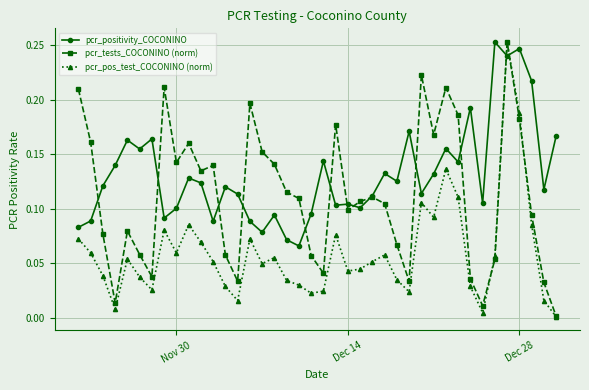

In pcr_tests_COCONINO (norm), how many points are lower than both neighbors (excluding endpoints)?

10